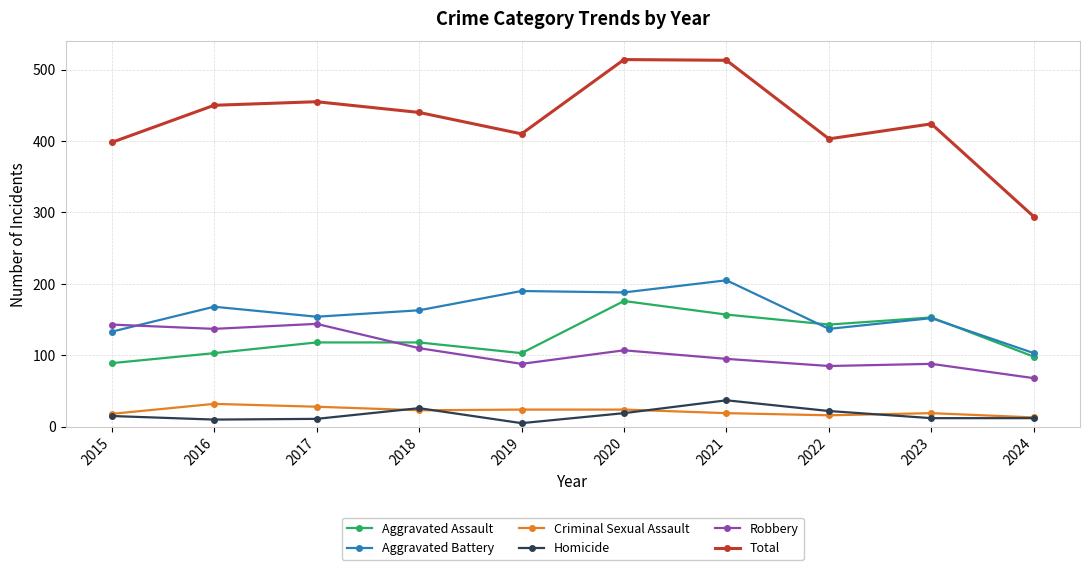

True or false: Homicide has more than 0 points higher than both neighbors.

True